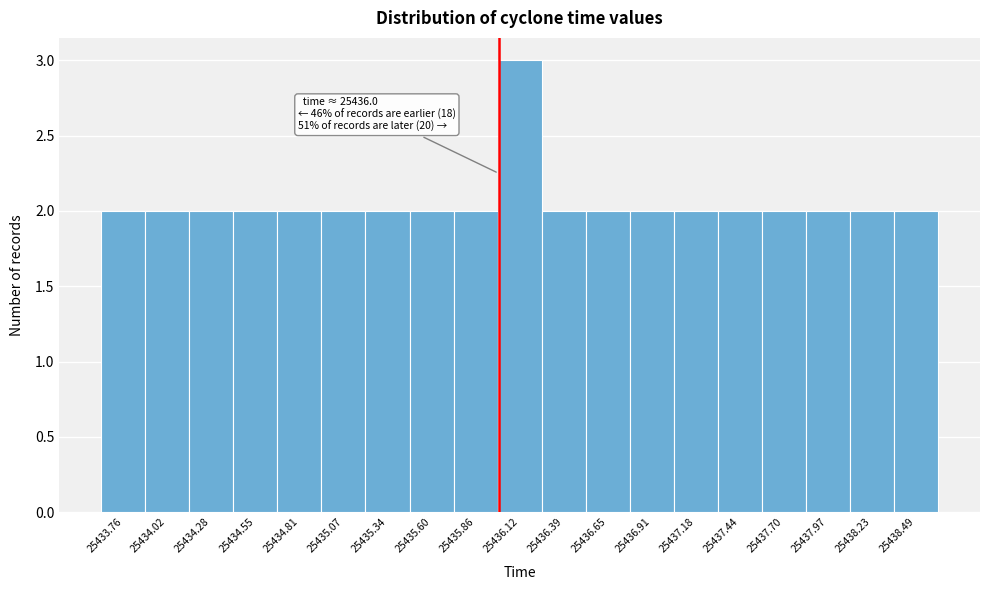

Over which range of the x-axis is the bar tallest?

25436.00 to 25436.25